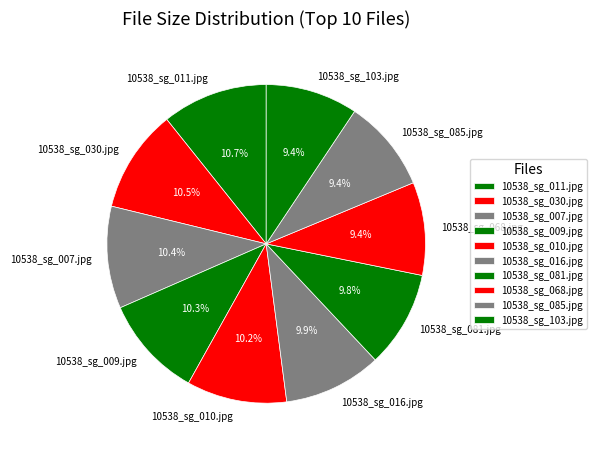

What portion of the pie excludes 10538_sg_009.jpg?

89.7%